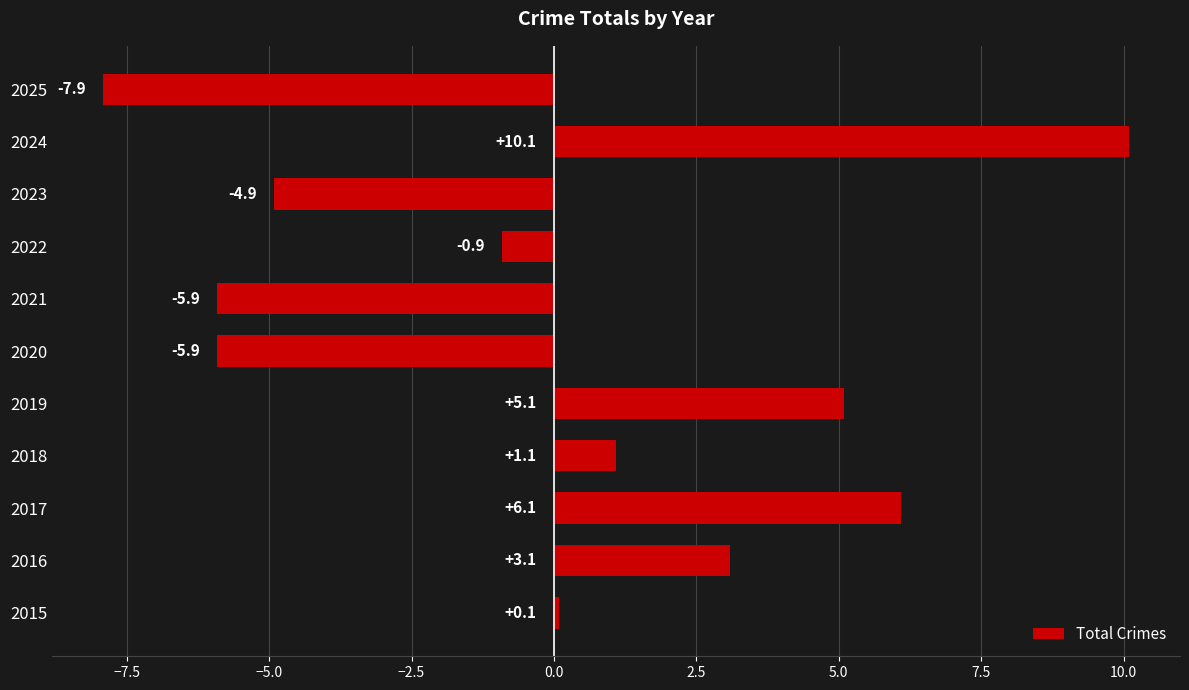

What is the minimum value shown in the chart?

-7.9